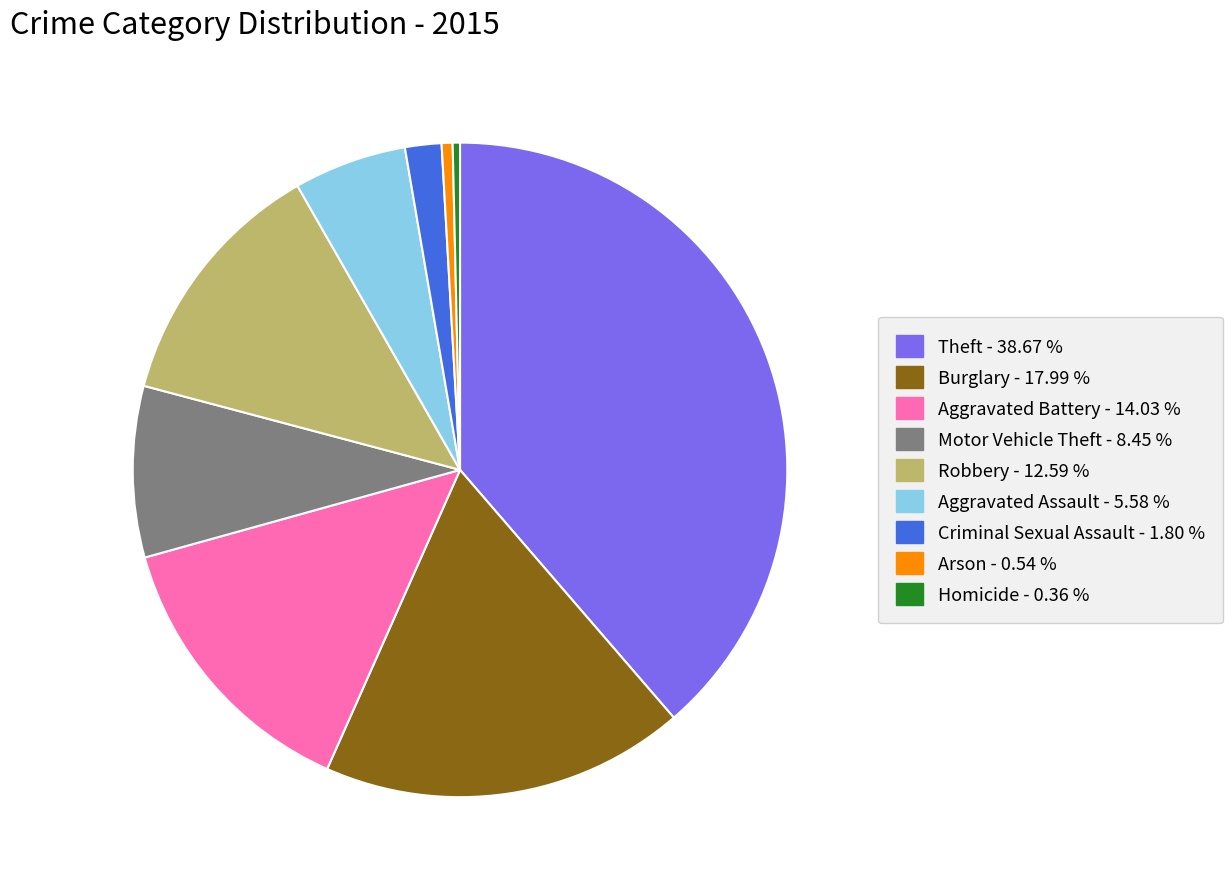

Do Robbery and Homicide together represent more than half of the pie?

No